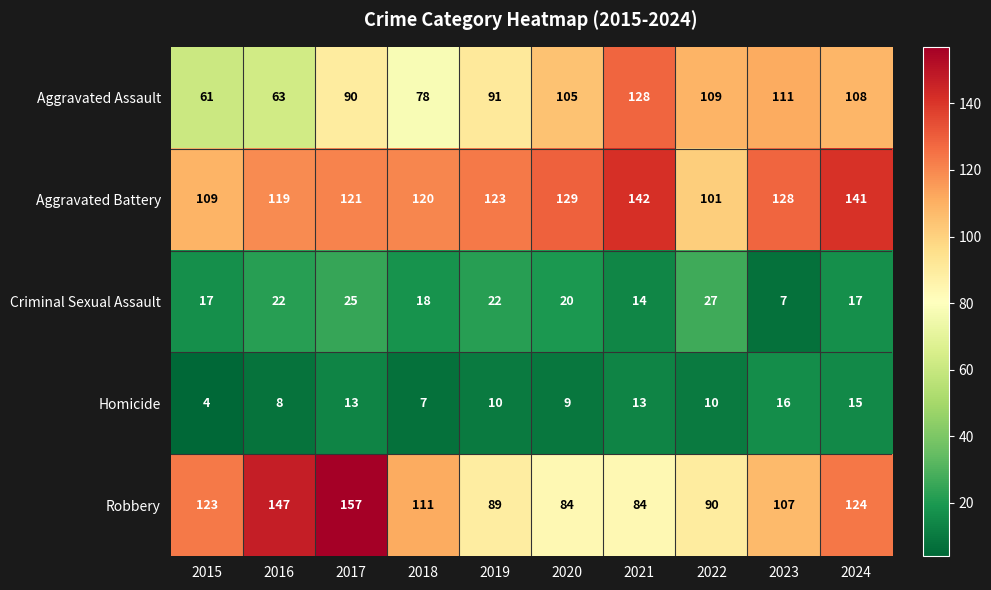

What is the spread (max minus min) of values at 2016?

139